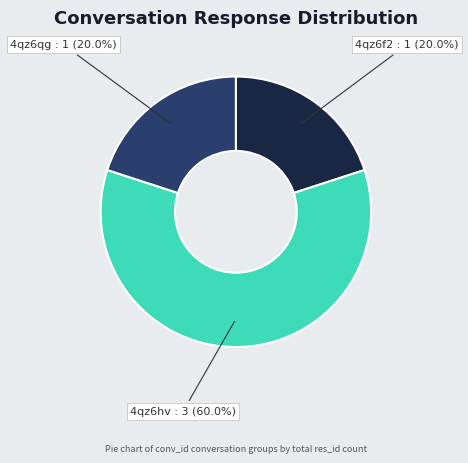

To the nearest percent, what is the average slice percentage?

33%